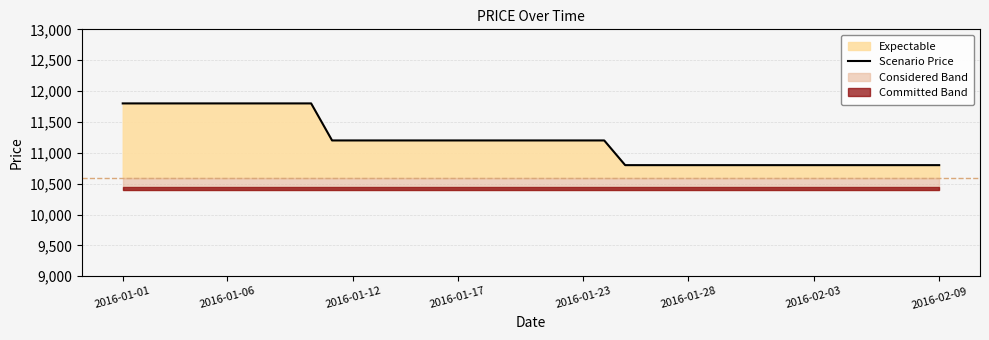

What is the maximum value shown in the chart?

11800